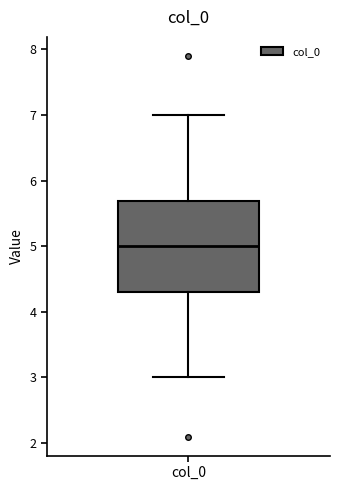

Transcribe this box plot: give where the median line is, the range the box spans, and where the two whiskers end, as read against the y-axis. The values are not printed on the chart, so give them approximately, as read against the axis.

median 5.0, box 4.3 to 5.7, whiskers 3.0 to 7.0